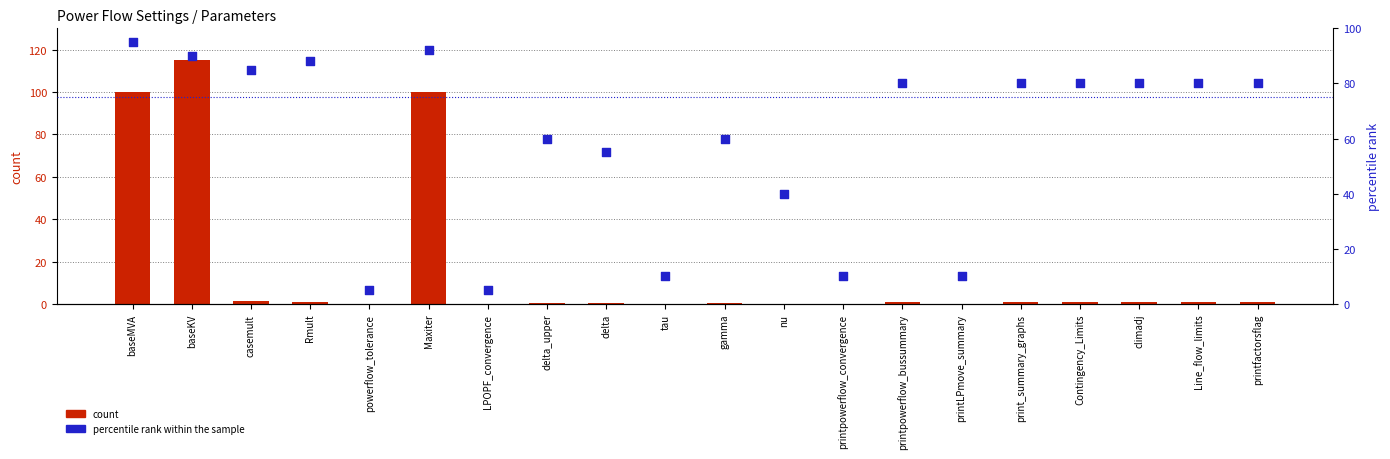

Which series contains the highest Y value?

count